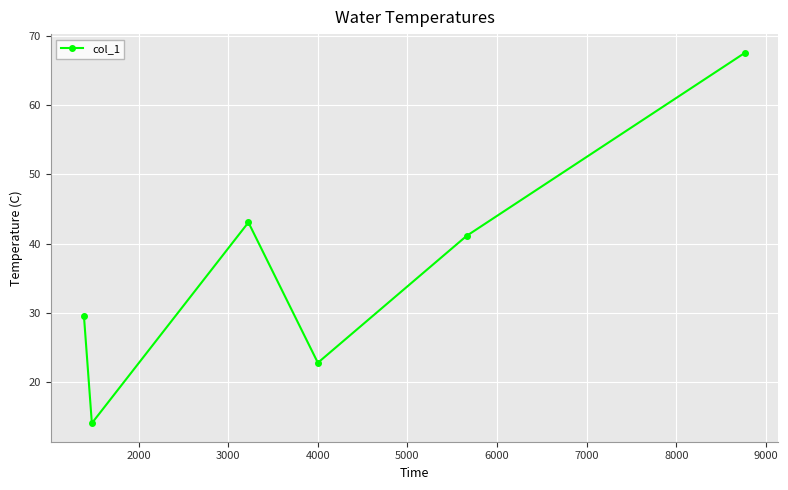

Reading left to right, list all the values displayed in this chart.

29.4	14.0	43.1	22.7	41.1	67.6